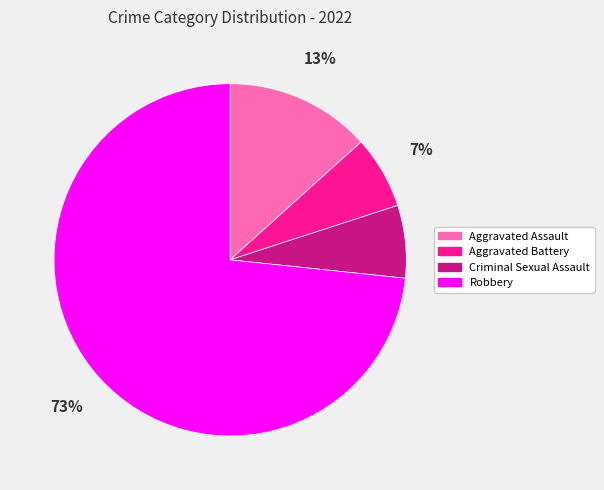

Which category has the biggest portion of the pie?

Robbery